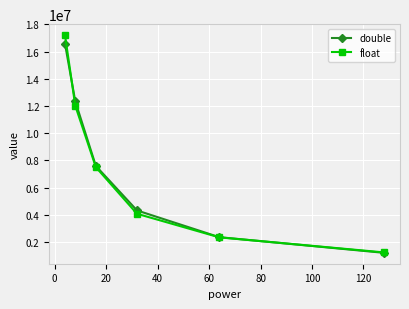

Which series has the largest range (max minus min)?

float